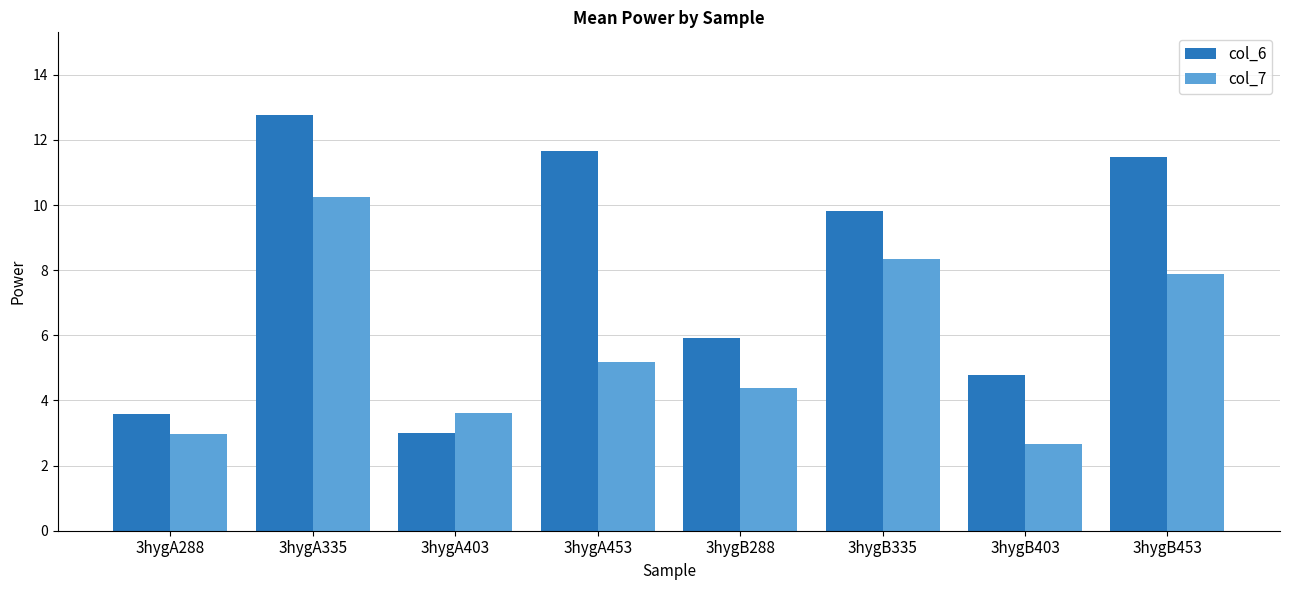

At 3hygB288, list the series in order from smallest to largest.

col_7, col_6